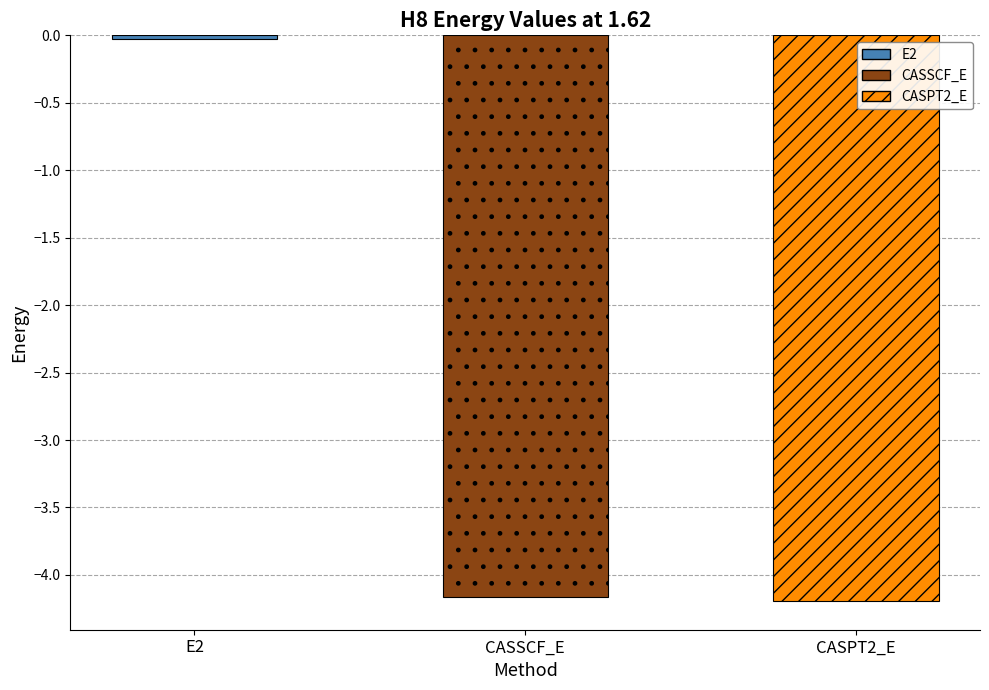

List the labels in order of value, smallest first.

CASPT2_E, CASSCF_E, E2